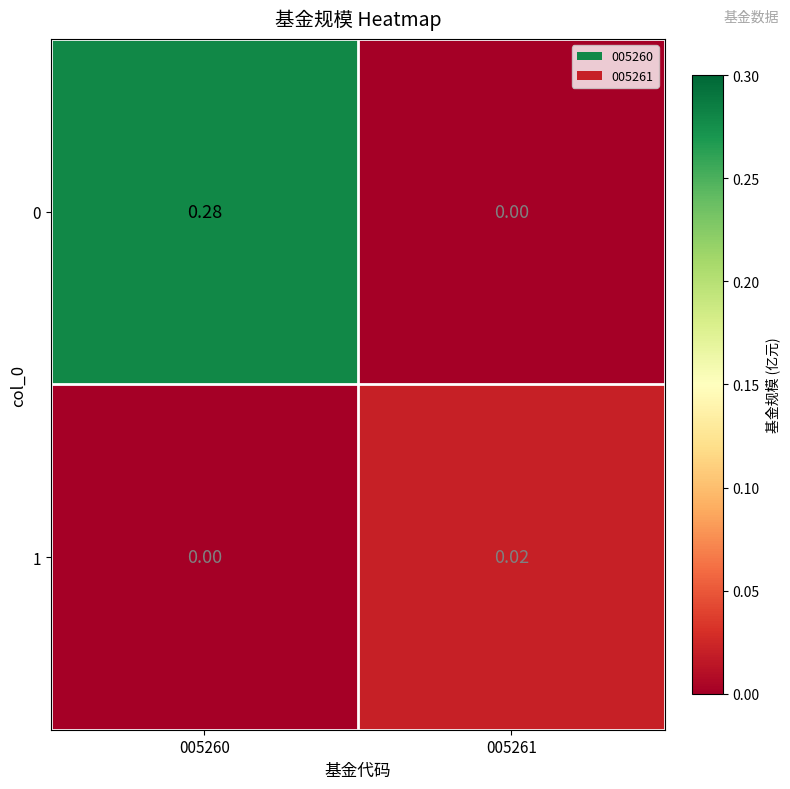

Reading right to left, what are all the values shown in this chart?

0: 005261=0.0	005260=0.3
1: 005261=0.0	005260=0.0